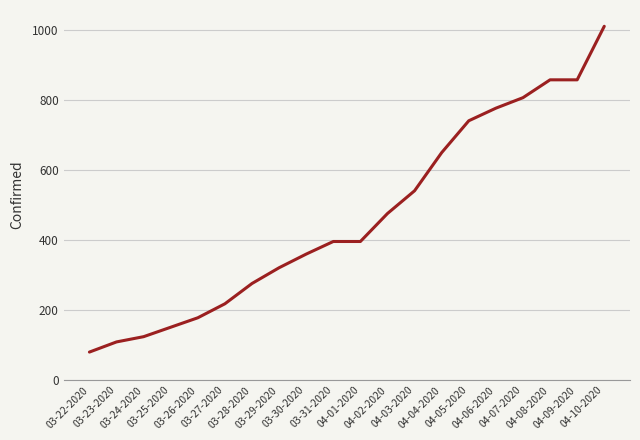

What is the greatest value displayed?

1011